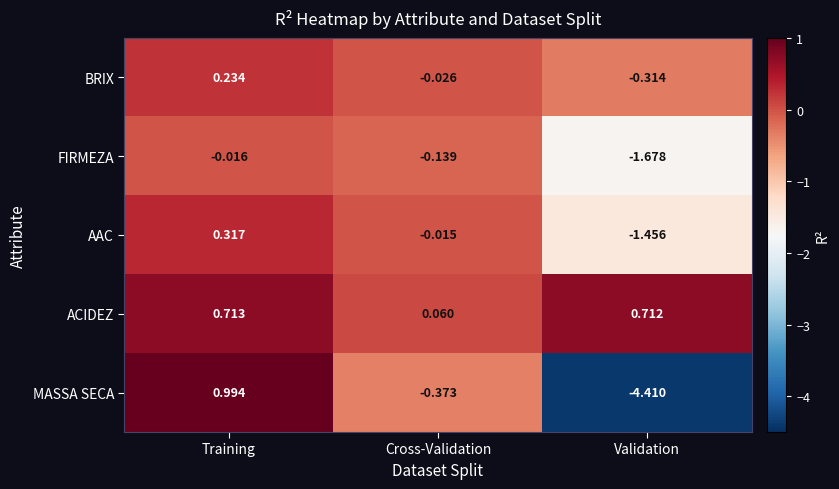

At Validation, list the series in order from largest to smallest.

ACIDEZ, BRIX, AAC, FIRMEZA, MASSA SECA